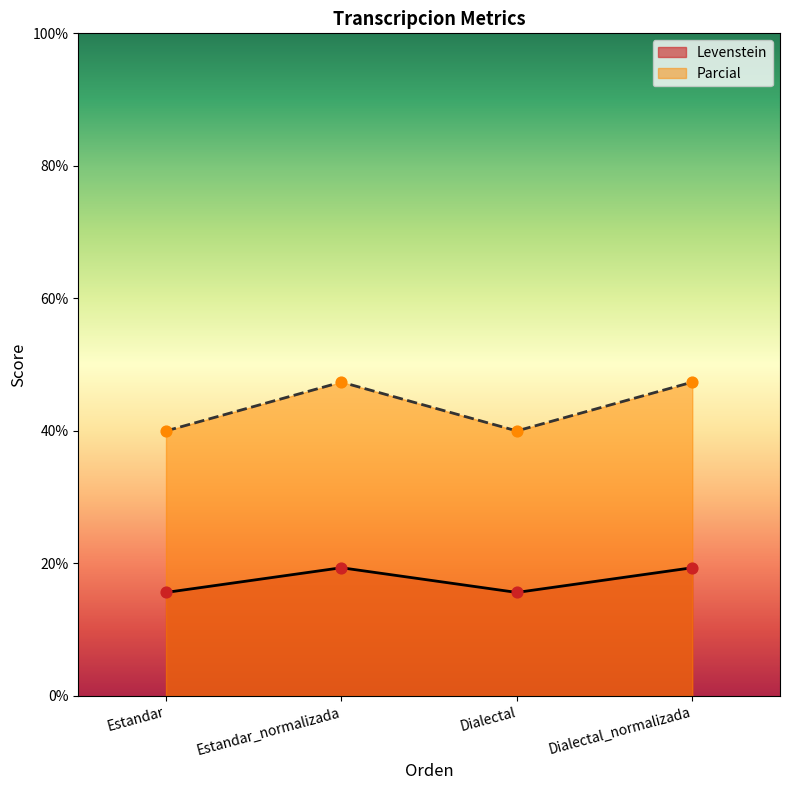

What is the total value across all series at Dialectal?

55.6